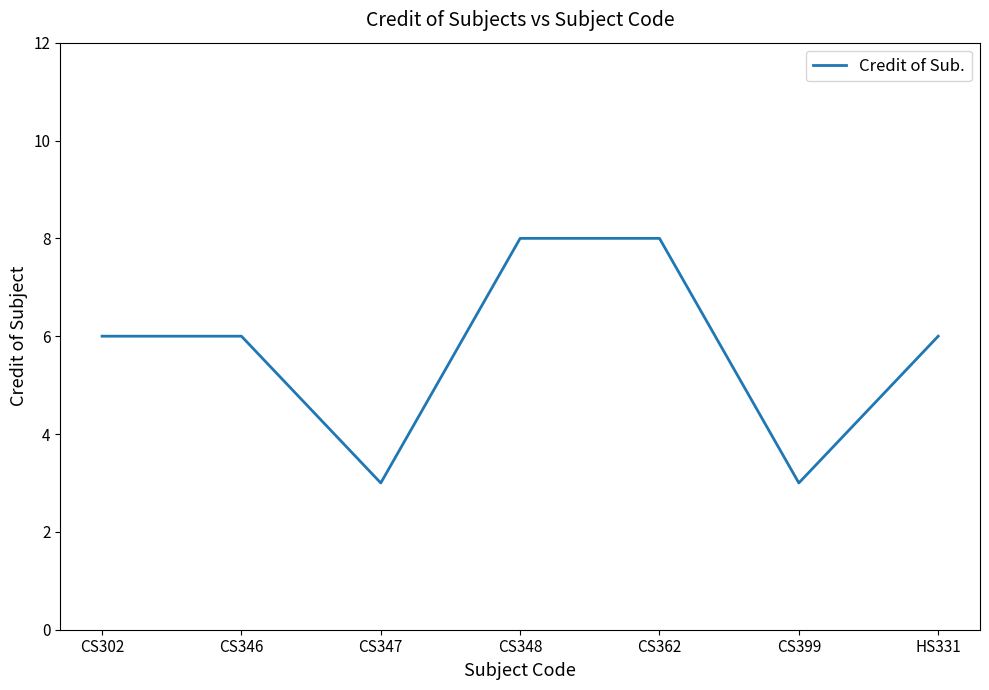

What is the smallest value displayed?

3